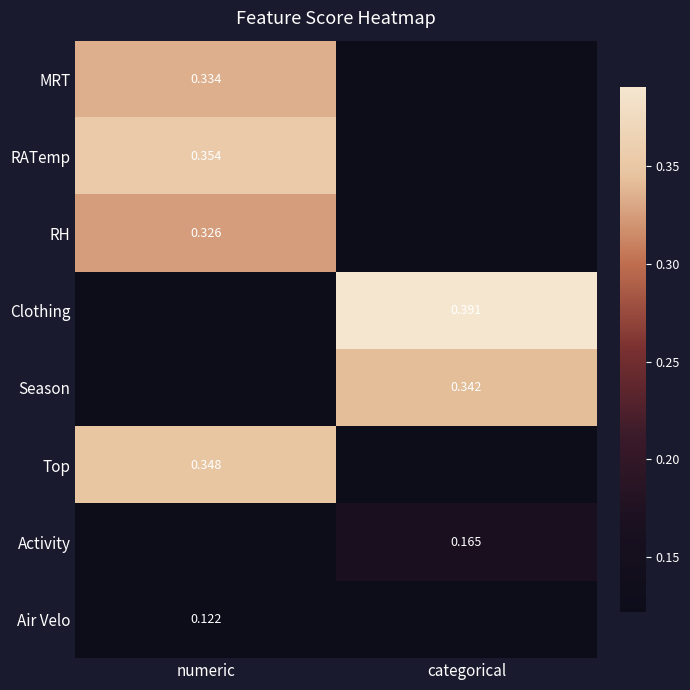

Is the value of Air Velo at numeric greater than the value of MRT at numeric?

No